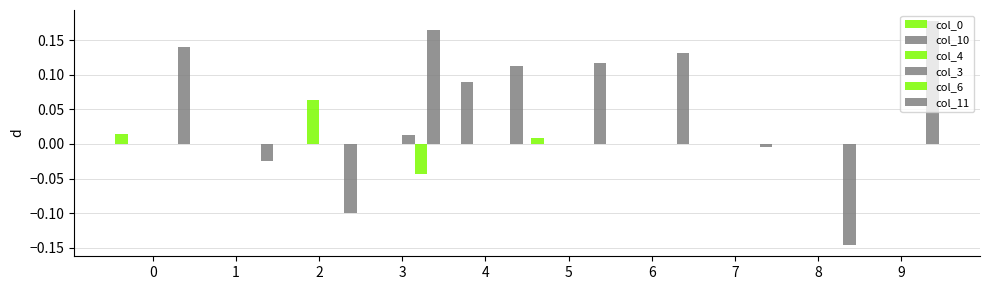

What is the maximum value shown in the chart?

0.2